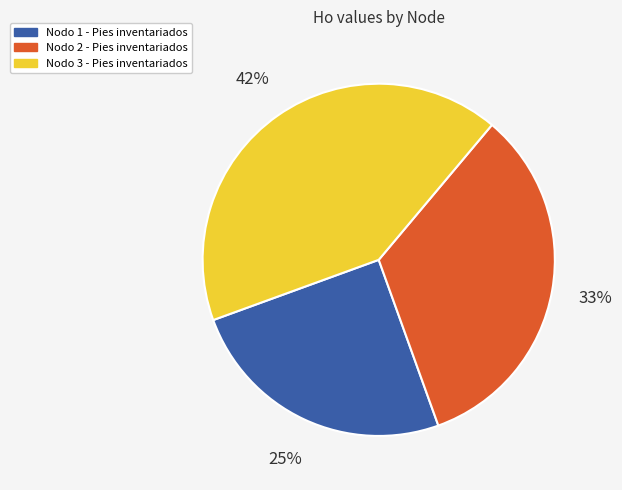

Approximately how many times larger is the value at Nodo 2 - Pies inventariados compared to Nodo 3 - Pies inventariados?

0.8